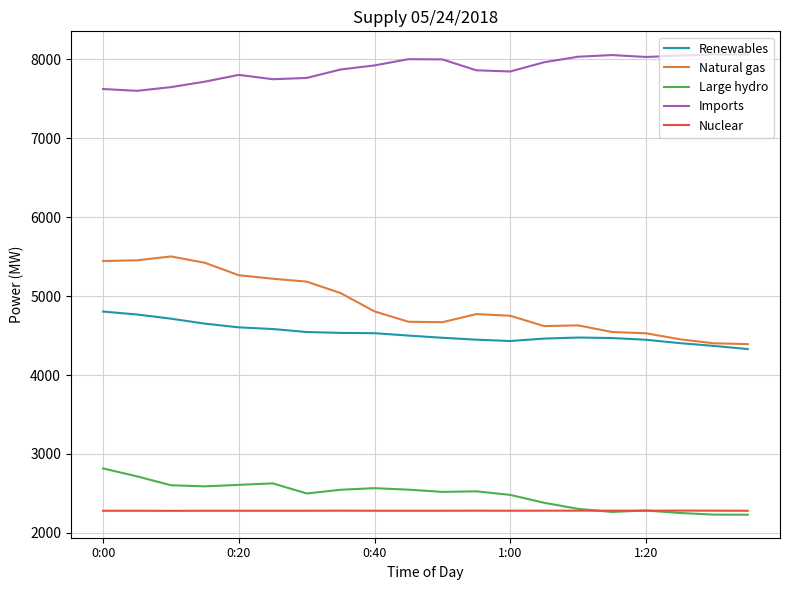

In Imports, how many points are lower than both neighbors (excluding endpoints)?

4